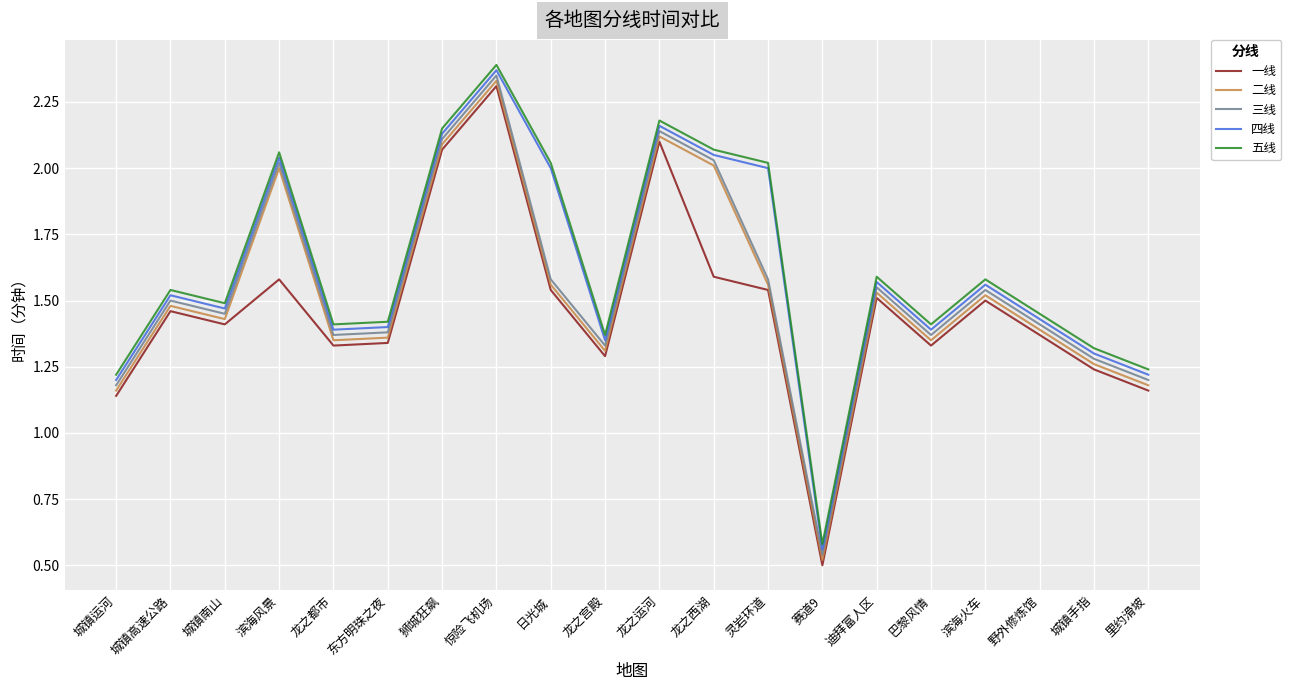

Where does the 四线 series first go above 1?

城镇运河